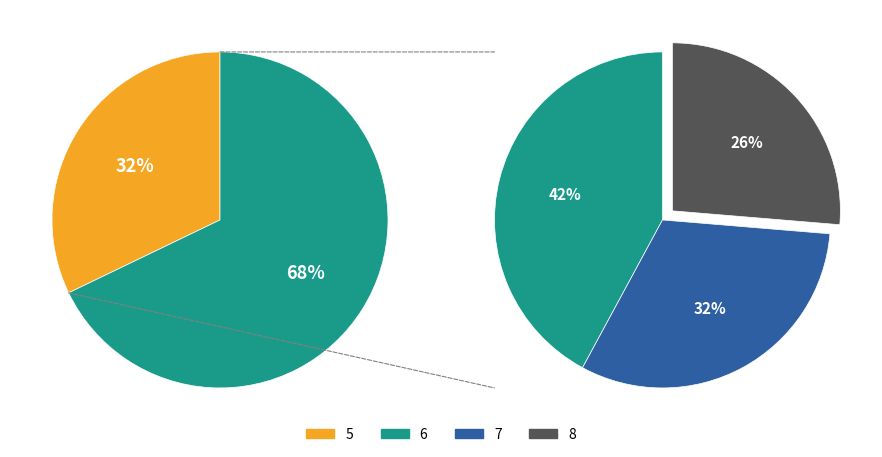

Which slice is the largest?

5